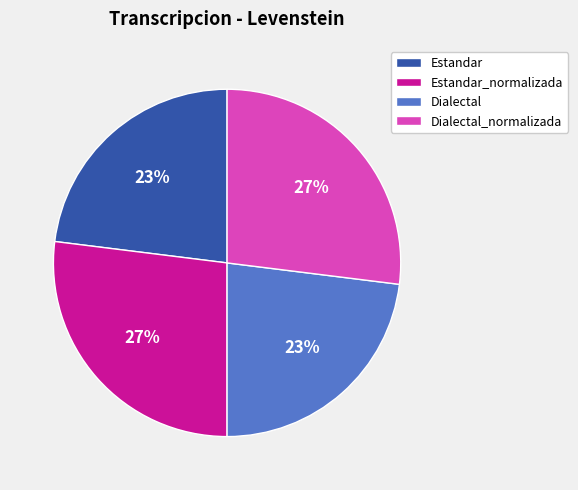

To the nearest percent, what is the combined percentage of Estandar_normalizada and Dialectal_normalizada?

54%